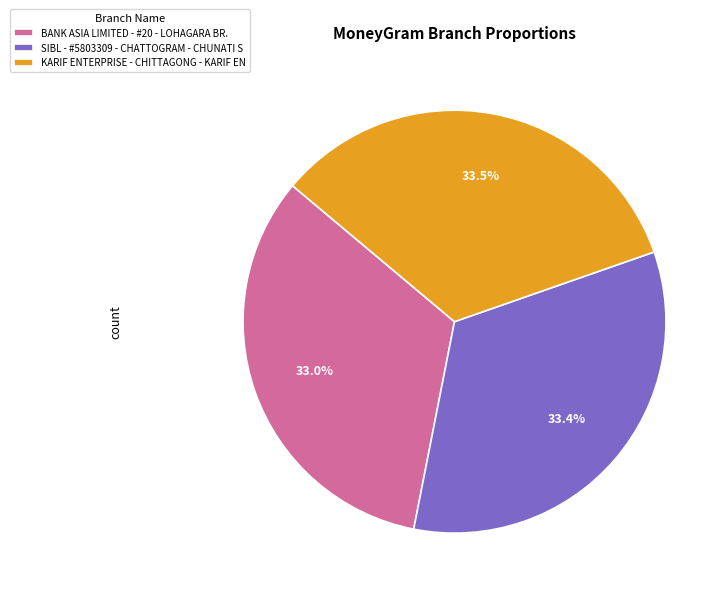

The KARIF ENTERPRISE - CHITTAGONG - KARIF EN slice represents 48% of the pie. True or false?

False